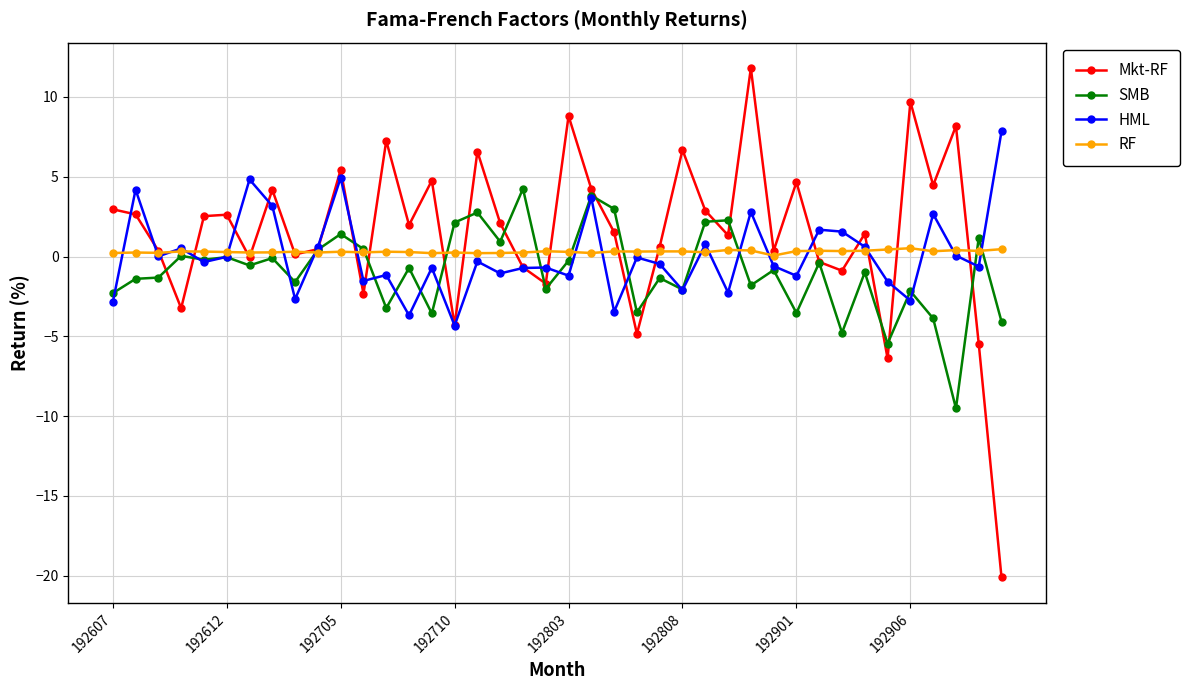

Is this an area chart (filled region under the line)?

No